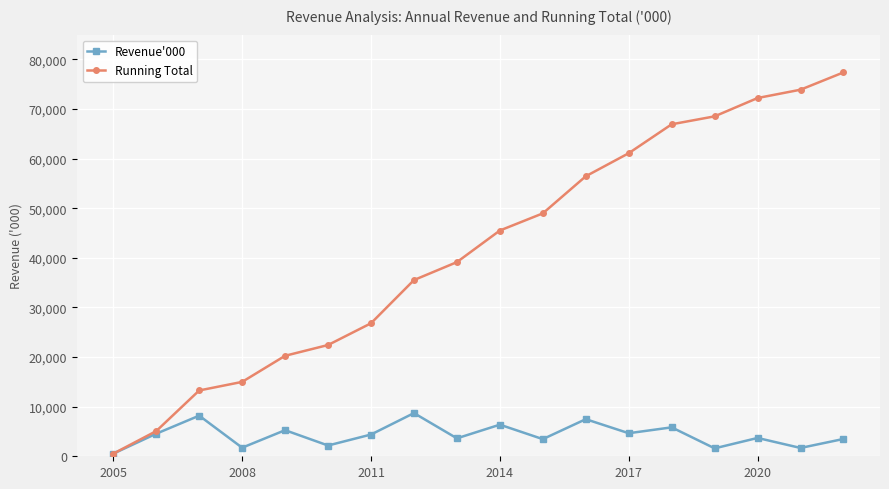

At how many categories does at least one series exceed 10784?

16